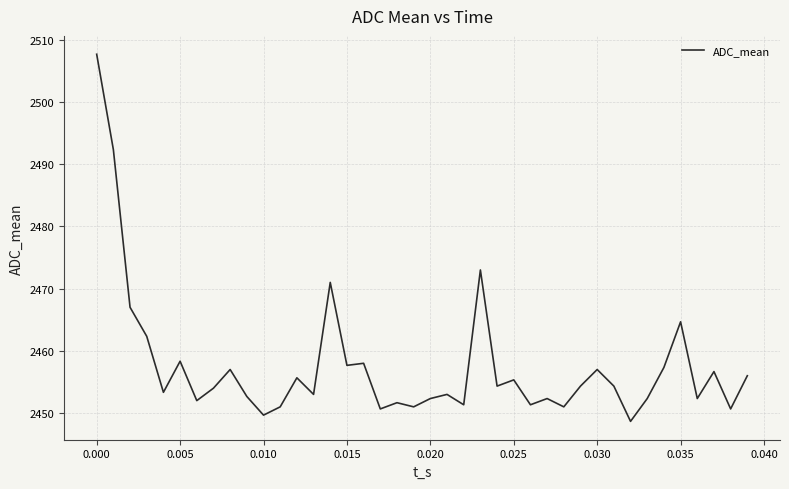

What is the difference between the maximum and minimum values?

59.0